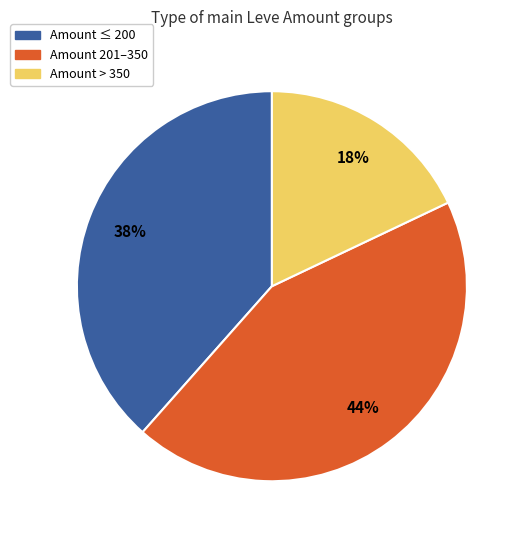

How many segments does this pie chart have?

3